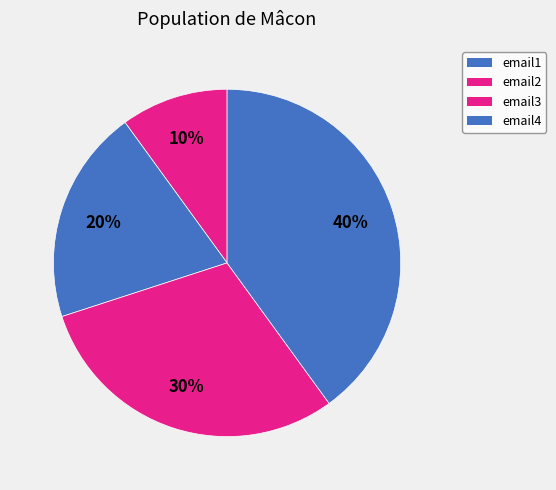

How many slices are in this pie chart?

4